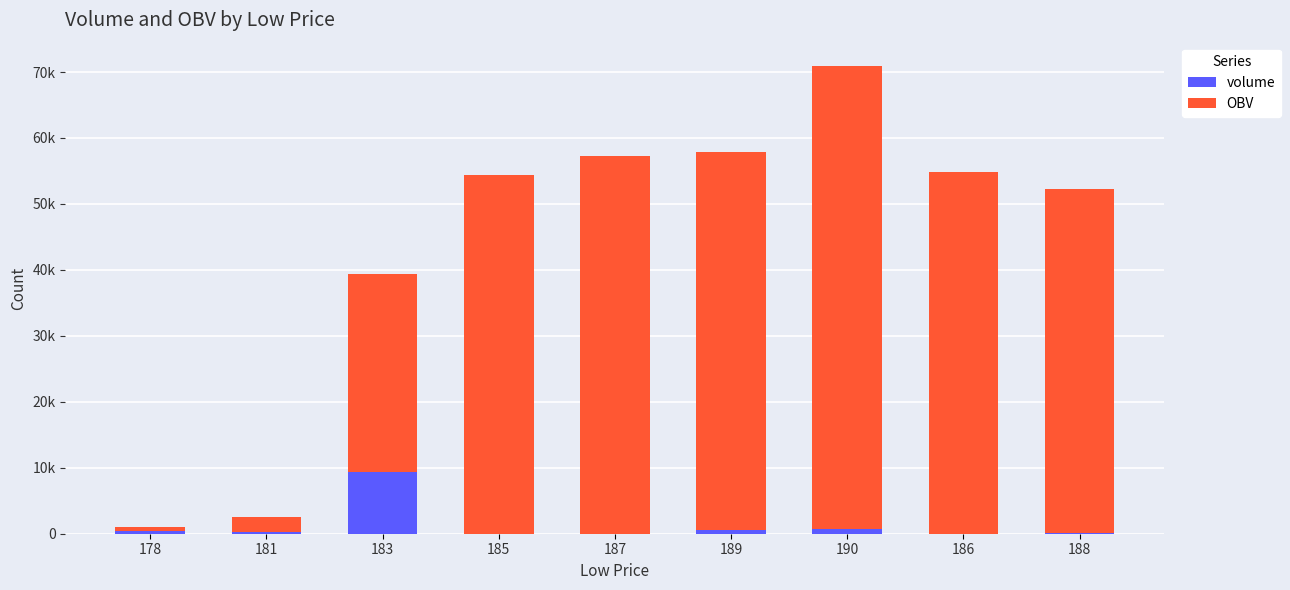

Rank the series at 181 from lowest to highest value.

volume, OBV